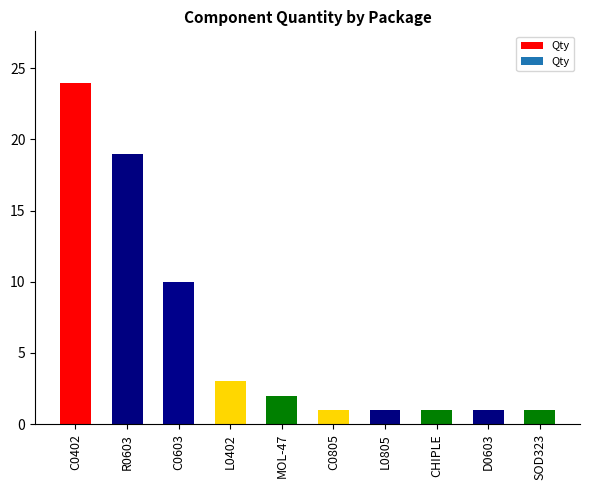

What position from the left is C0402?

1